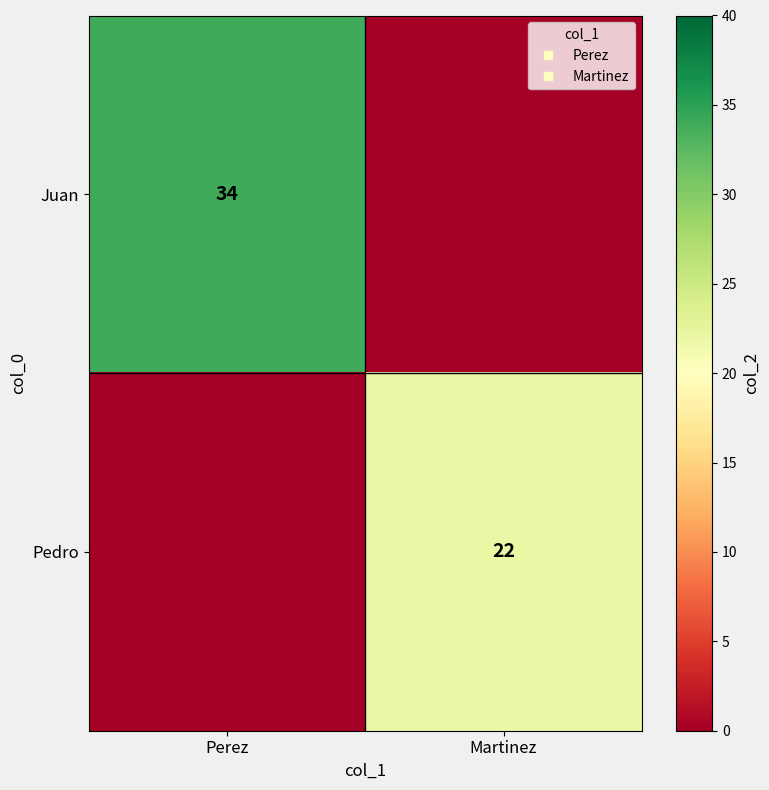

What is the sum of the Juan values at Perez and Martinez?

34